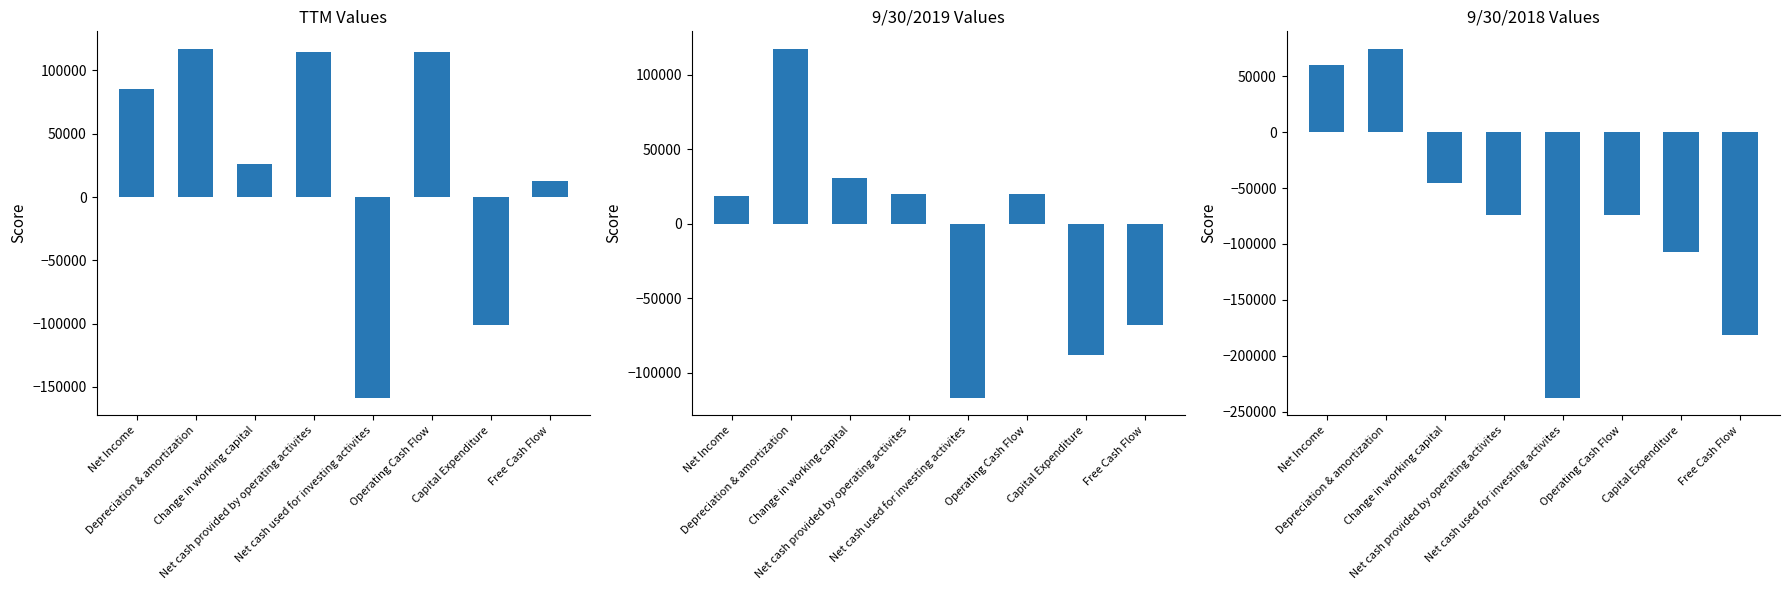

Reading left to right, what are all the values shown in this chart?

ttm: Net Income=85221	Depreciation & amortization=117092	Change in working capital=26357	Net cash provided by operating activites=114396	Net cash used for investing activites=-158589	Operating Cash Flow=114396	Capital Expenditure=-101355	Free Cash Flow=13041
9/30/2019: Net Income=18534	Depreciation & amortization=117397	Change in working capital=30644	Net cash provided by operating activites=20181	Net cash used for investing activites=-116910	Operating Cash Flow=20181	Capital Expenditure=-87902	Free Cash Flow=-67721
9/30/2018: Net Income=59722	Depreciation & amortization=74589	Change in working capital=-45456	Net cash provided by operating activites=-74344	Net cash used for investing activites=-237698	Operating Cash Flow=-74344	Capital Expenditure=-107251	Free Cash Flow=-181595